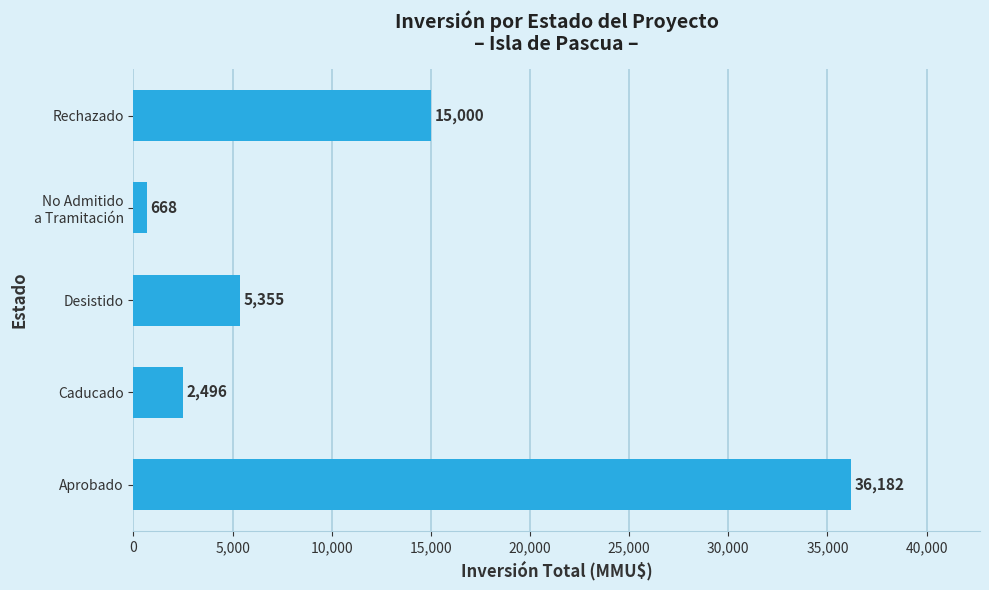

Reading bottom to top, transcribe all the data shown in this chart.

36182	2496	5355	668	15000